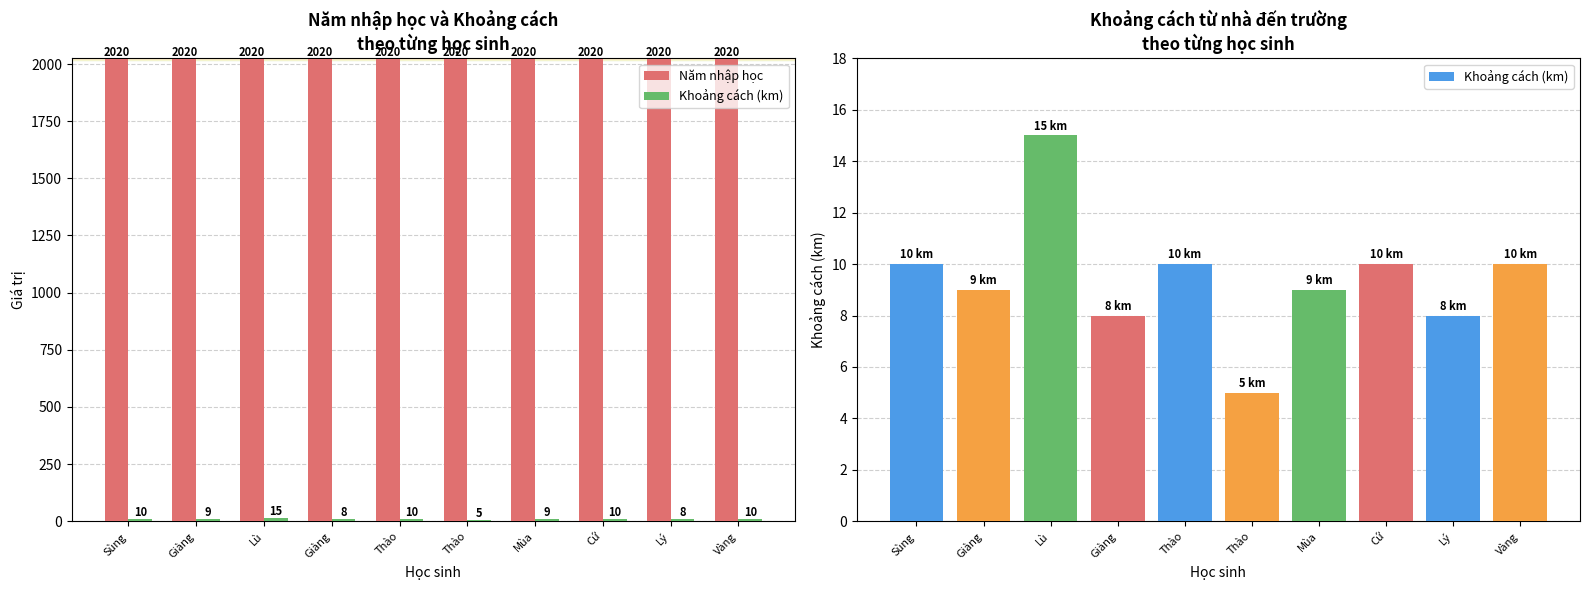

Between Giàng and Lù, which is larger?

Giàng